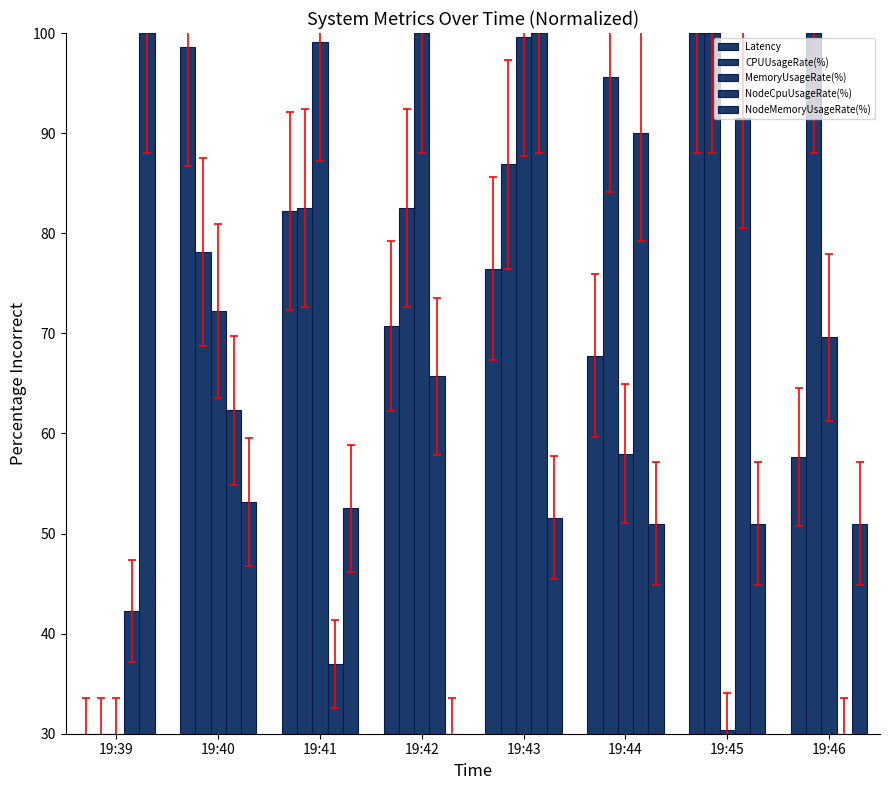

What is the value of the NodeMemoryUsageRate(%) bar at the 5th from the left?

51.6